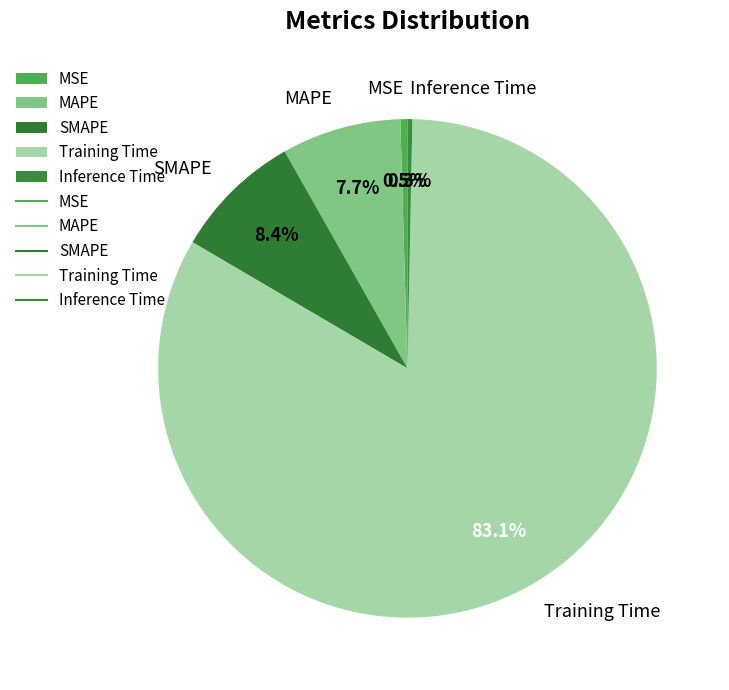

Which has a higher value, MSE or SMAPE?

SMAPE